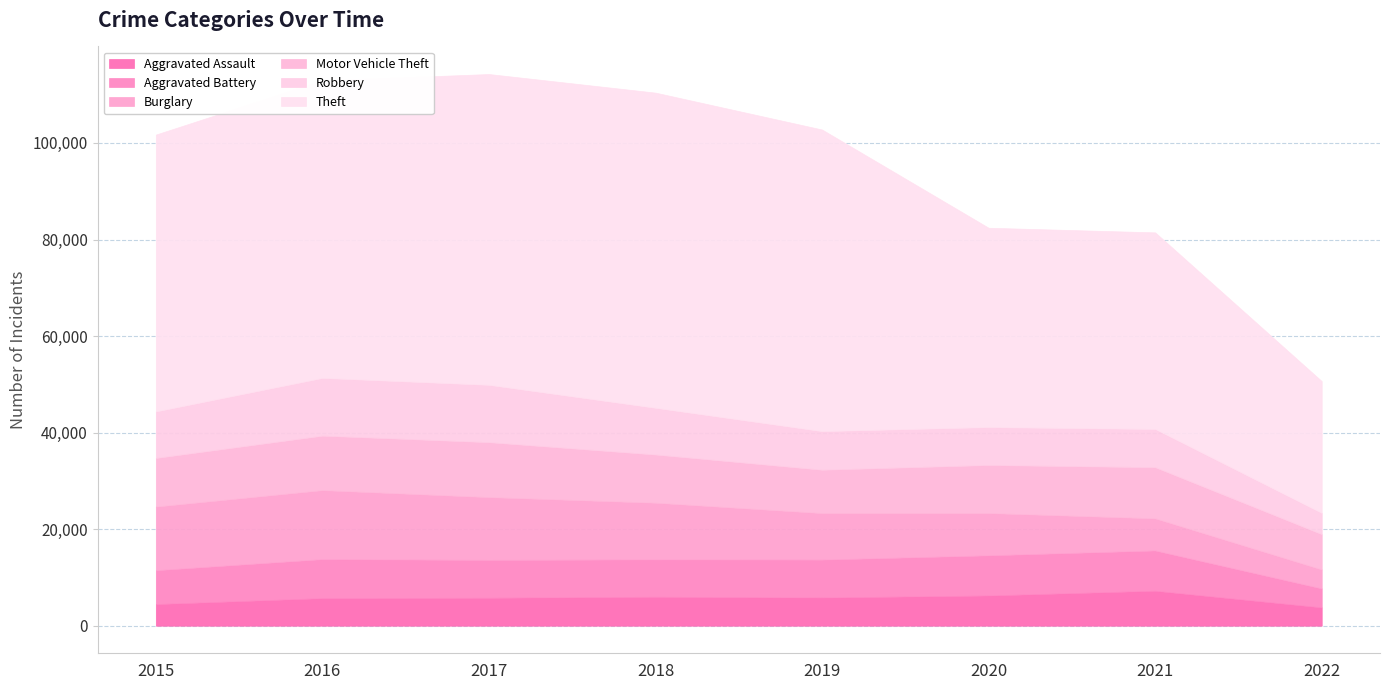

At which category does the chart reach its peak across all series?

2018